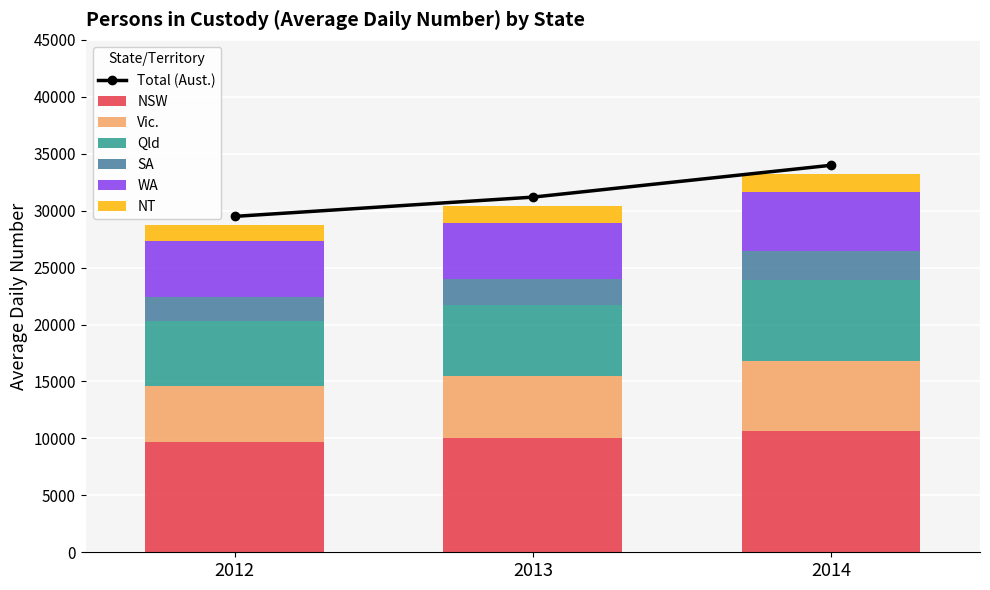

What is the sum of all SA values?

6940